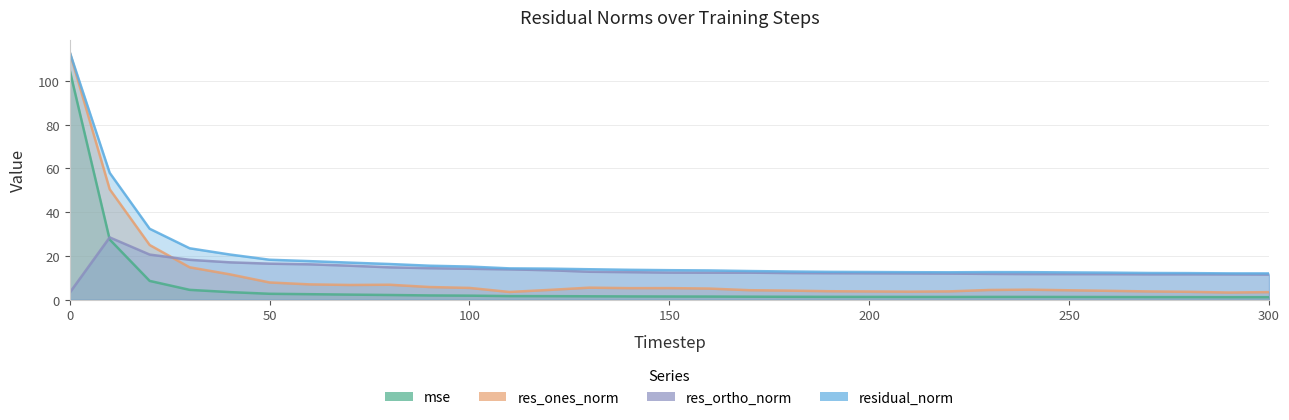

Which category has the highest value in the res_ortho_norm series?

10